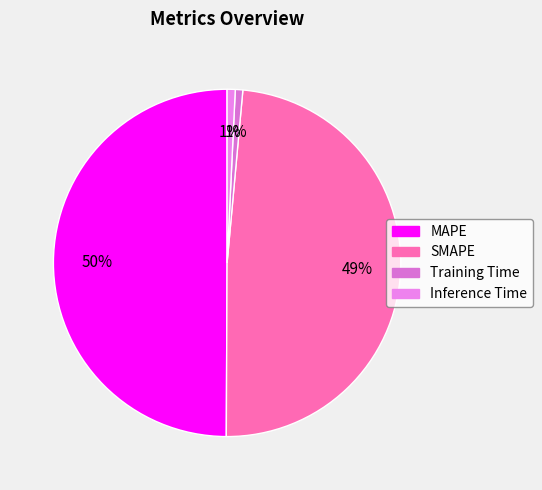

Is Inference Time the majority of the pie?

No